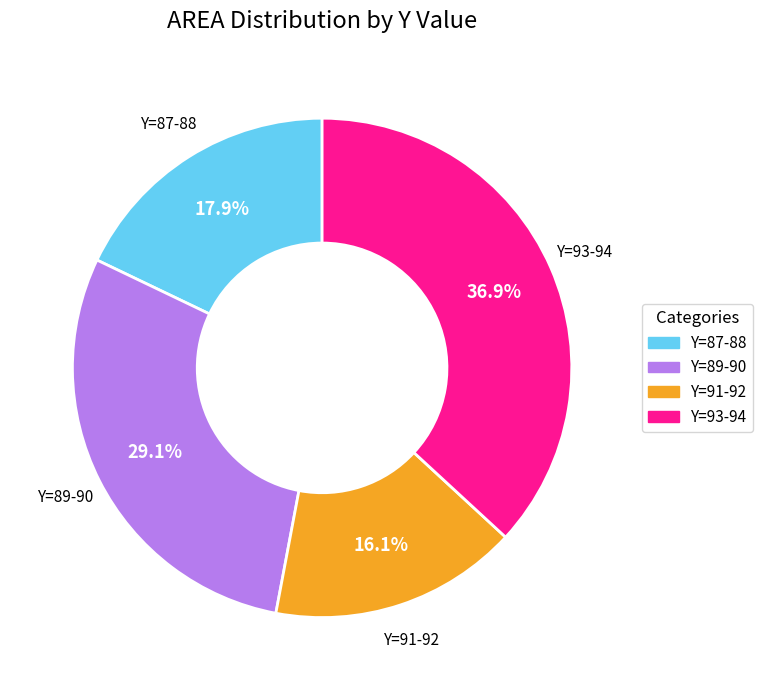

Is there any slice that represents more than half of the pie?

No